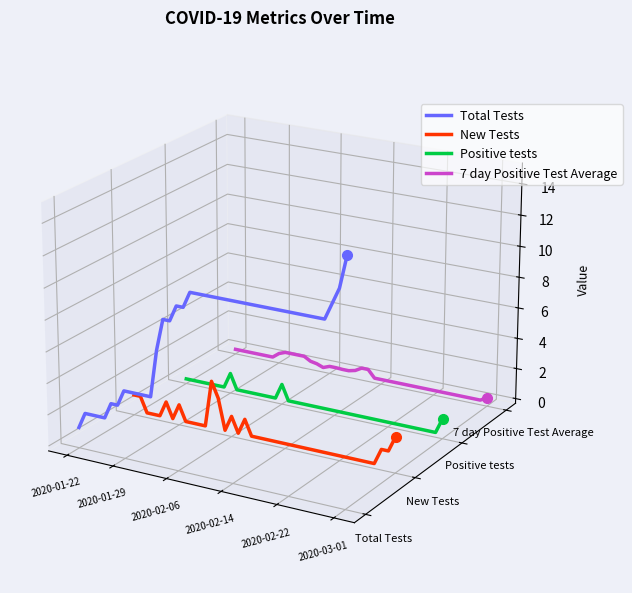

Is the value of Positive tests at 22 greater than the value of 7 day Positive Test Average at 2020-01-29?

No